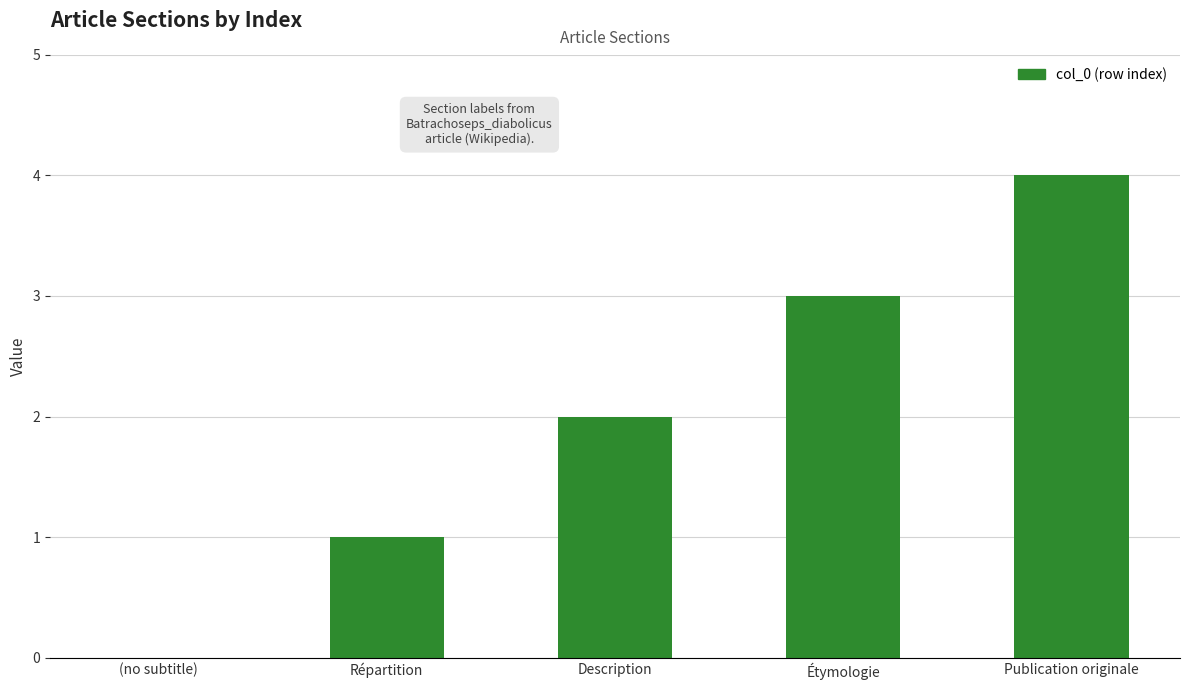

How many data points does each series have?

5